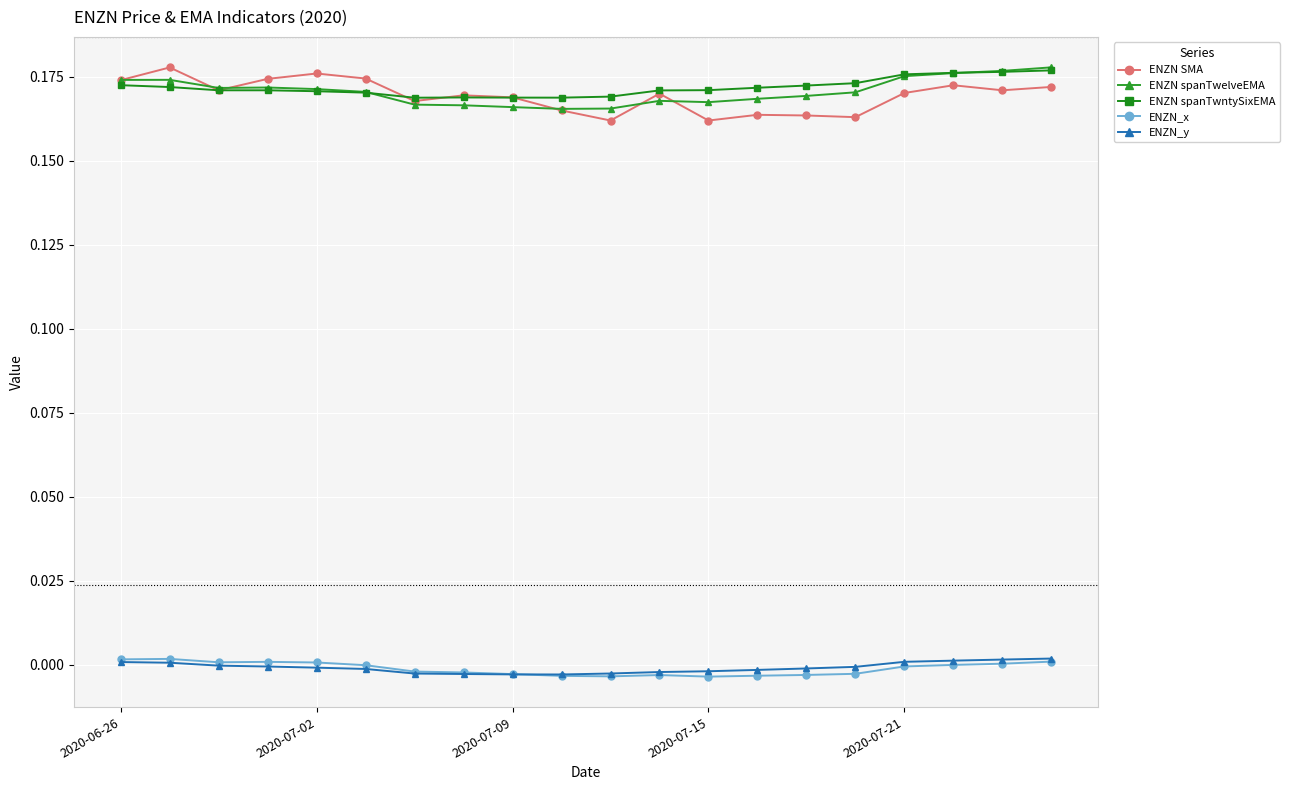

True or false: ENZN_y and ENZN SMA cross at least once.

False